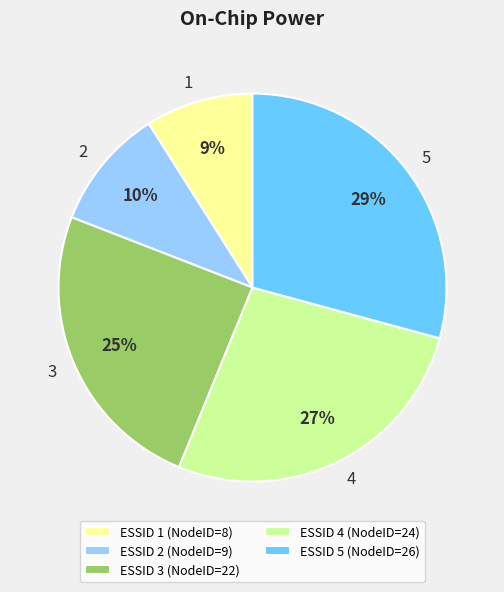

Is there a majority slice in this chart?

No